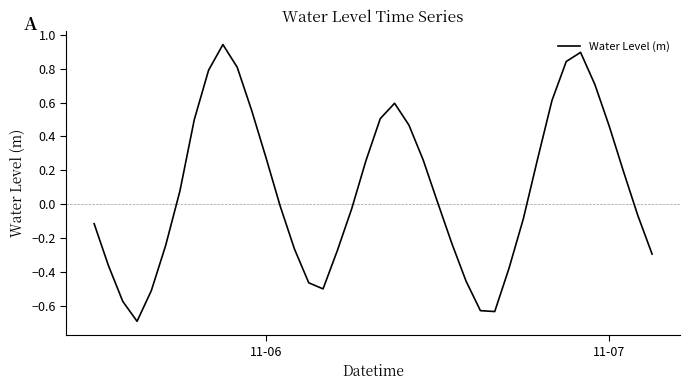

Does the chart have visible grid lines?

No